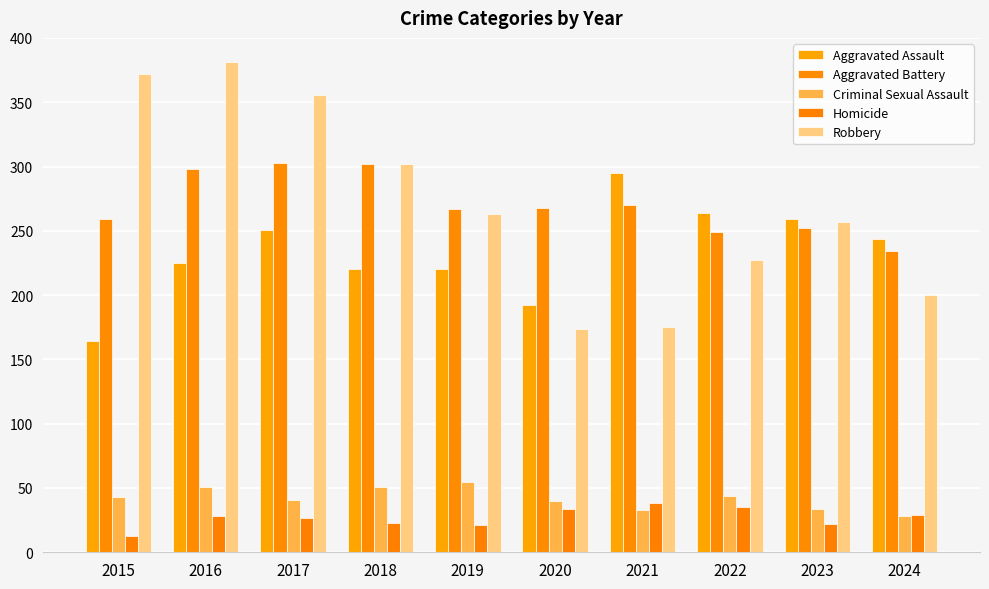

True or false: Aggravated Assault has a value of 326 at 2024.

False